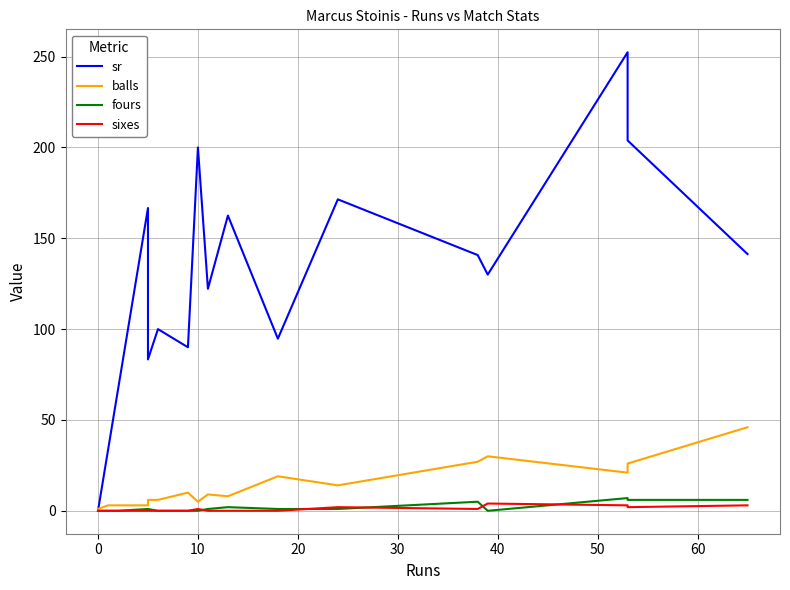

How many lines are shown in the chart?

4